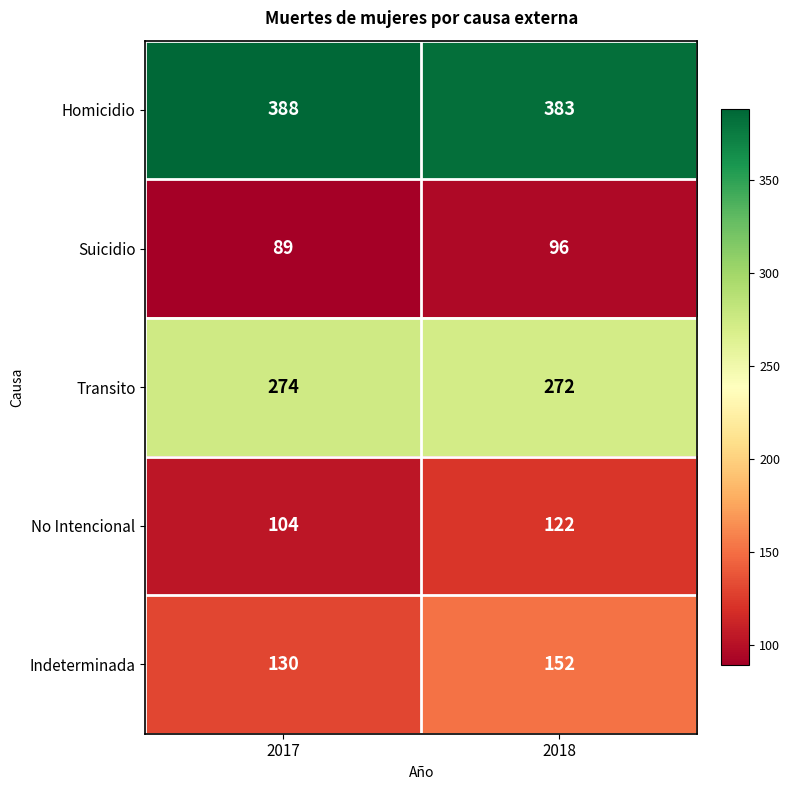

What is the sum of the Homicidio values at 2018 and 2017?

771